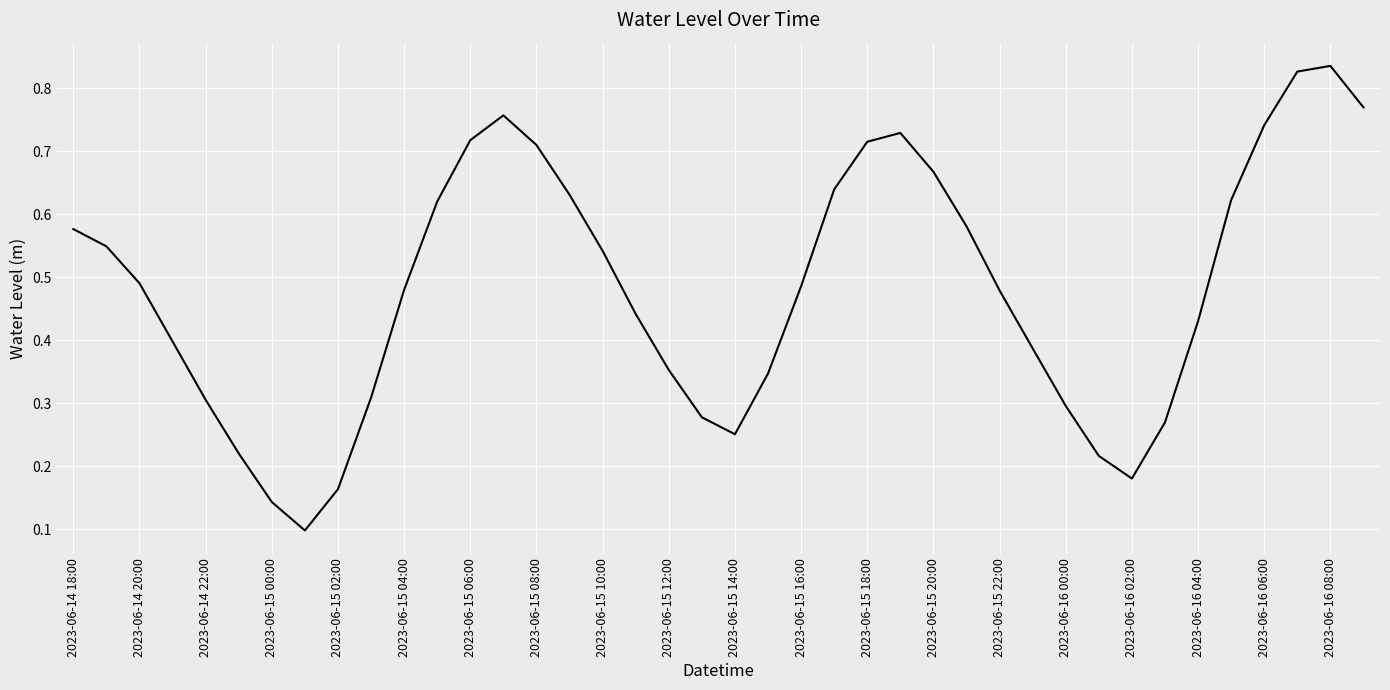

Does the chart have visible grid lines?

Yes